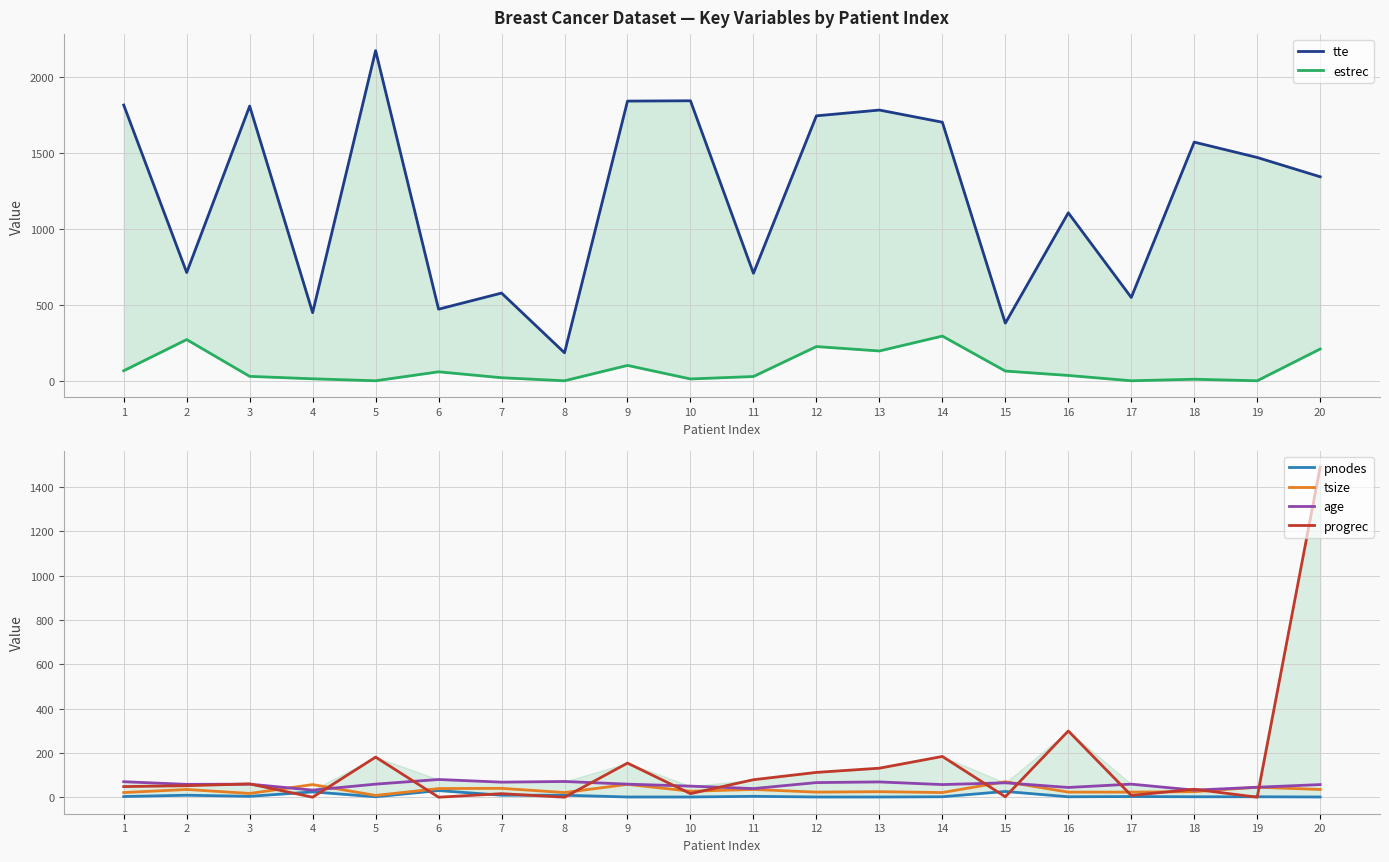

Reading left to right, transcribe all the data shown in this chart.

tte: 1=1814	2=712	3=1807	4=448	5=2172	6=471	7=577	8=184	9=1840	10=1842	11=707	12=1743	13=1781	14=1701	15=379	16=1105	17=548	18=1570	19=1469	20=1342
estrec: 1=66	2=271	3=29	4=13	5=0	6=59	7=20	8=0	9=101	10=12	11=28	12=225	13=196	14=294	15=64	16=35	17=0	18=10	19=0	20=209
pnodes: 1=3	2=9	3=4	4=24	5=2	6=30	7=9	8=9	9=1	10=1	11=4	12=1	13=1	14=2	15=26	16=2	17=3	18=2	19=2	20=1
tsize: 1=21	2=35	3=17	4=57	5=8	6=39	7=40	8=21	9=58	10=27	11=35	12=23	13=25	14=21	15=70	16=23	17=23	18=25	19=45	20=35
age: 1=70	2=58	3=59	4=32	5=59	6=80	7=68	8=71	9=59	10=50	11=39	12=66	13=69	14=57	15=65	16=44	17=59	18=32	19=45	20=57
progrec: 1=48	2=52	3=60	4=0	5=181	6=0	7=16	8=0	9=154	10=16	11=79	12=112	13=131	14=184	15=2	16=299	17=8	18=36	19=0	20=1490